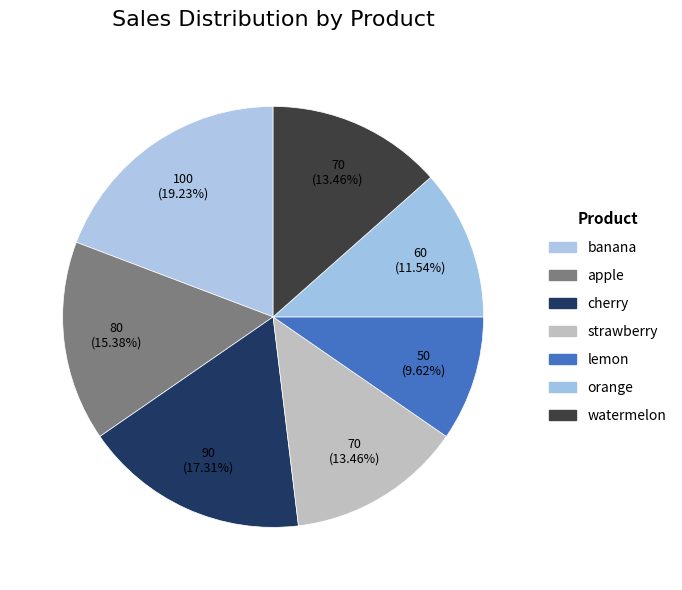

How many slices are in this pie chart?

7